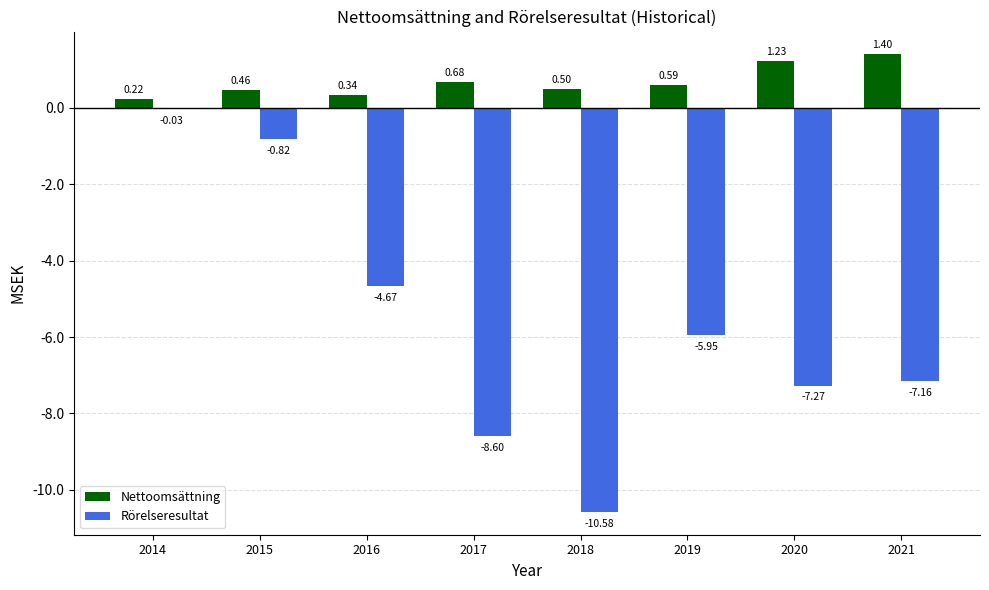

Which series has the largest total across all categories?

Nettoomsättning